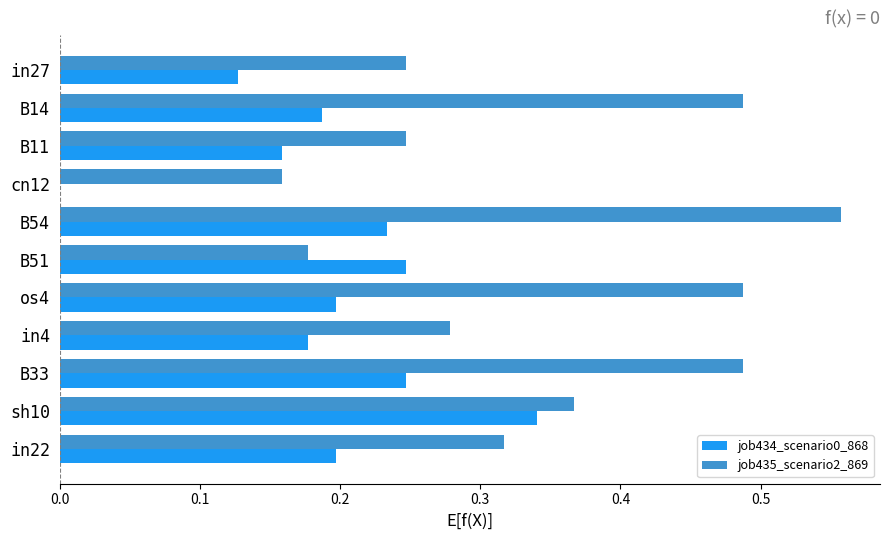

True or false: job435_scenario2_869 has a value of 0.2 at in27.

True